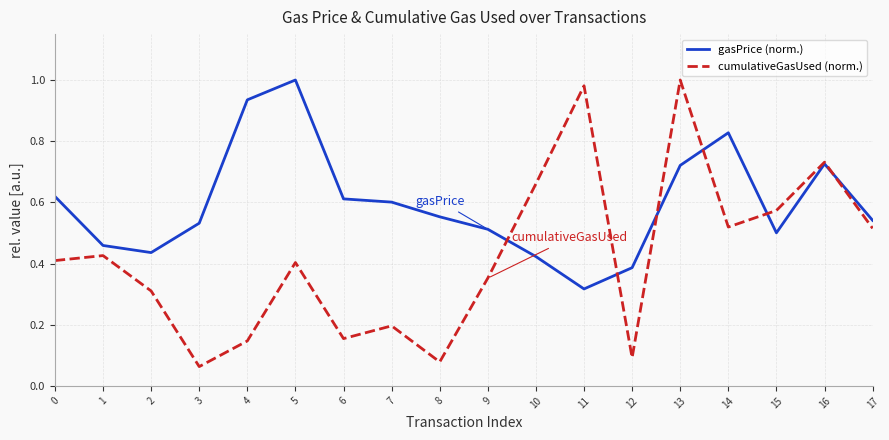

At which category is the sum across all series the highest?

13